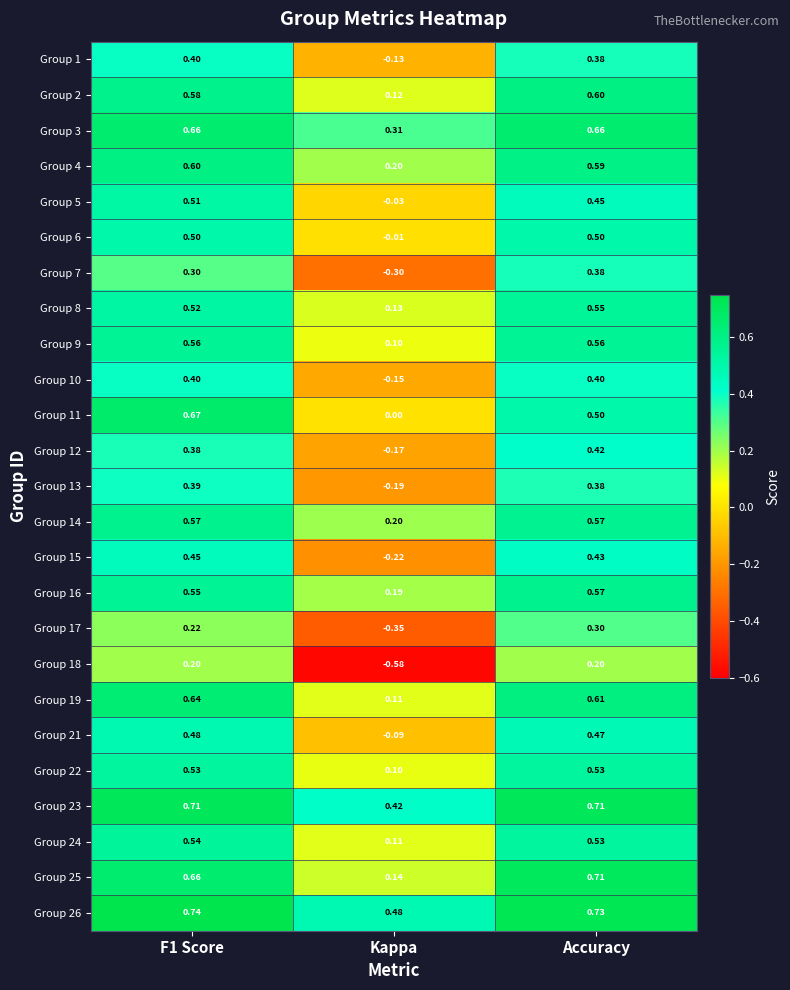

Which series has the largest range (max minus min)?

Group 18